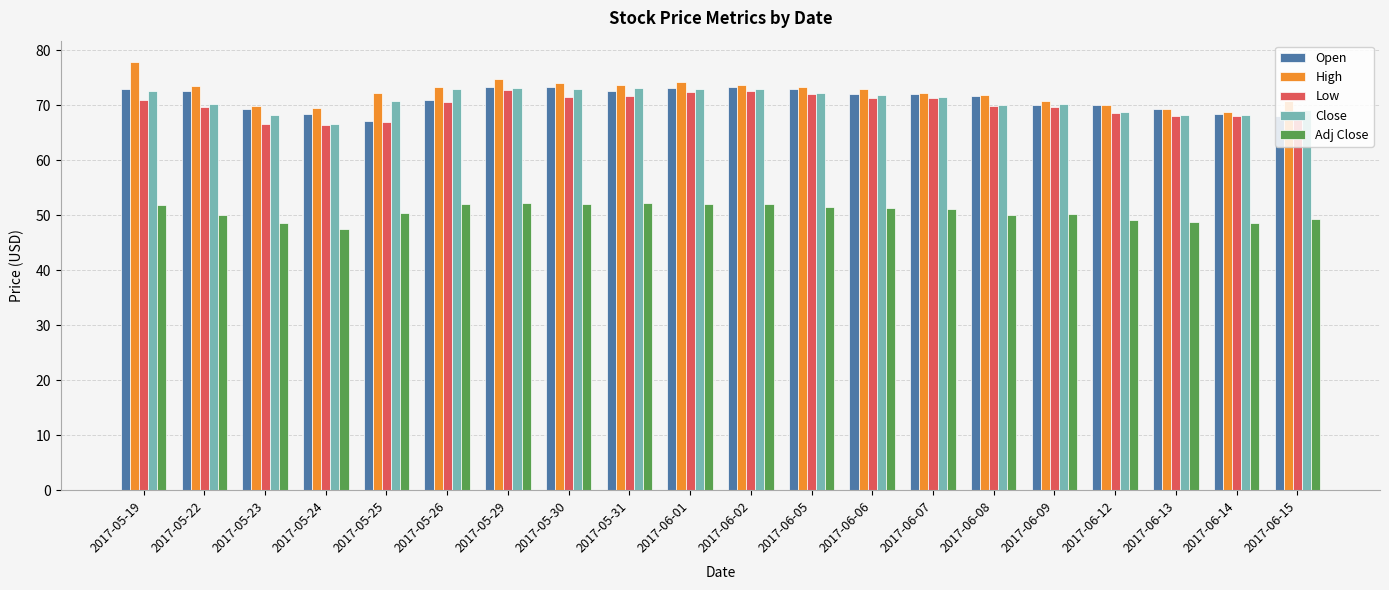

True or false: Close has a value of 109.5 at 2017-06-15.

False